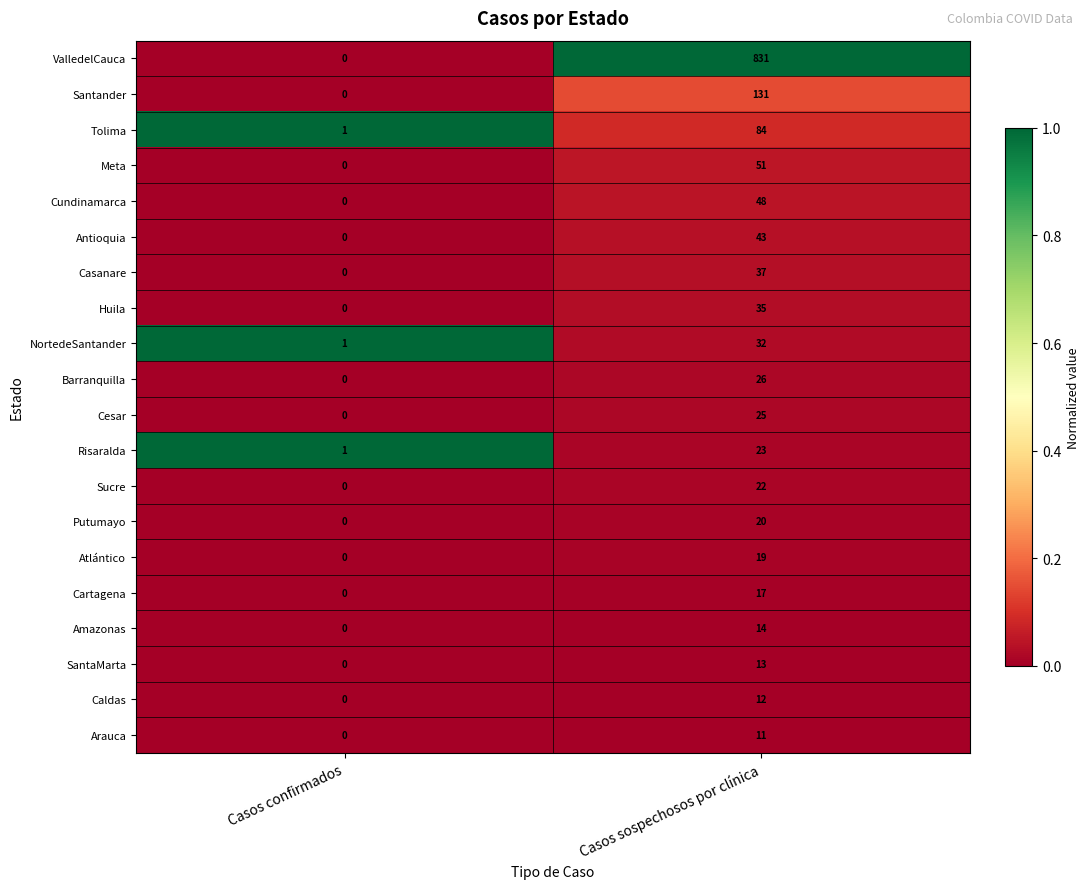

Which series has the largest total across all categories?

ValledelCauca